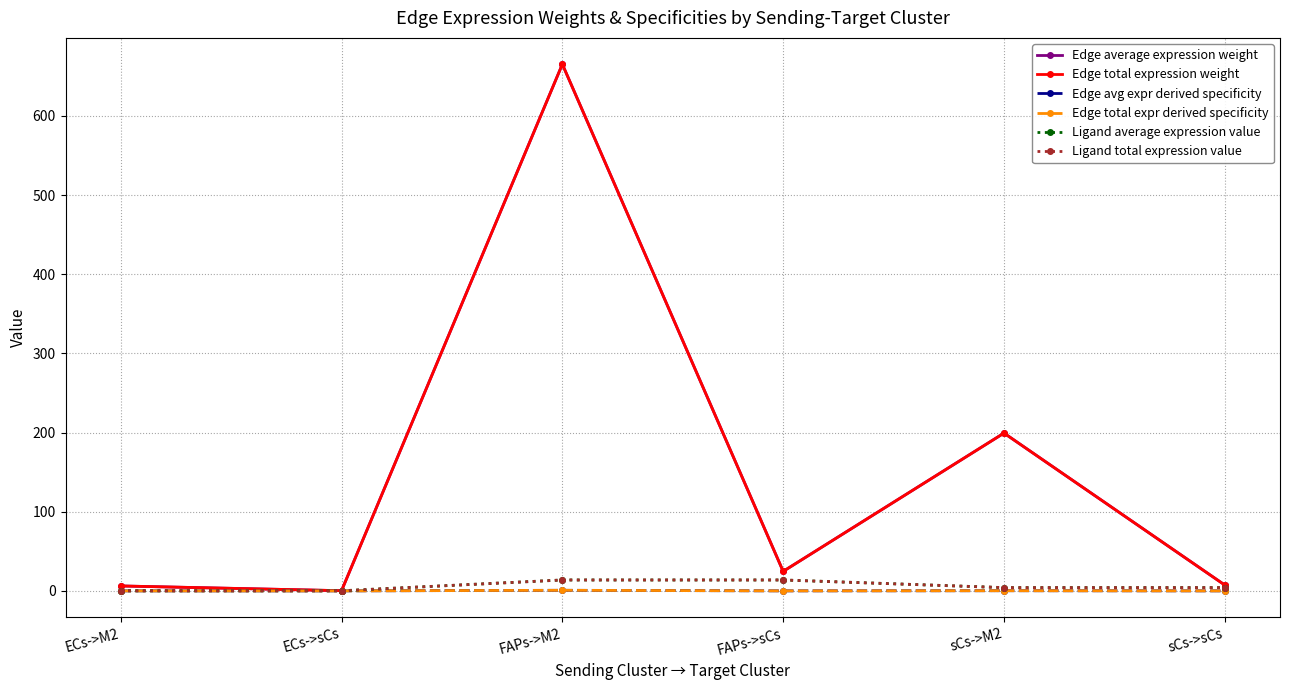

Does the chart have visible grid lines?

Yes